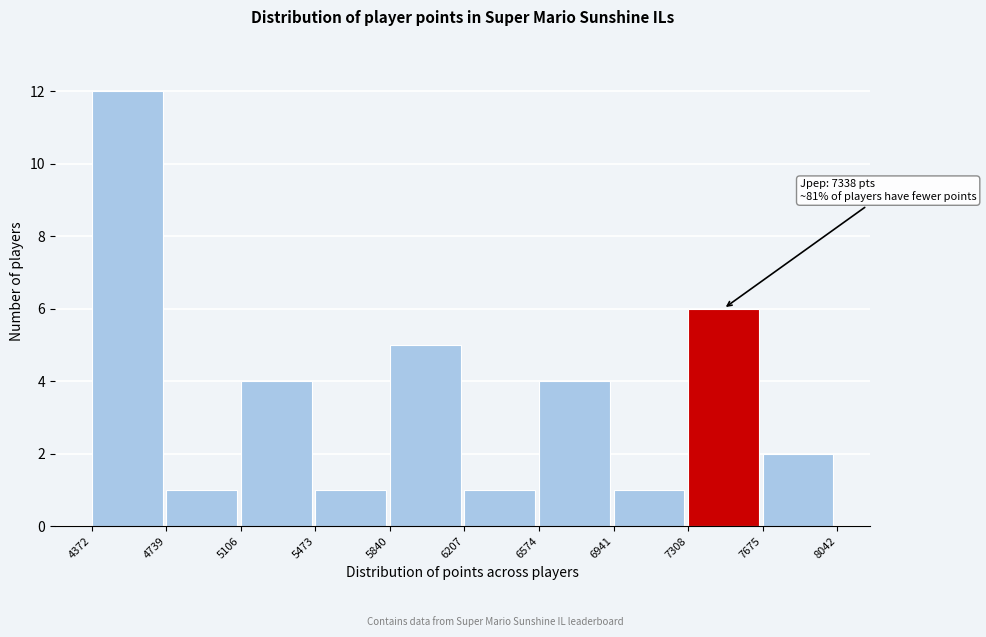

Over which range of the x-axis is the bar tallest?

4372 to 4739